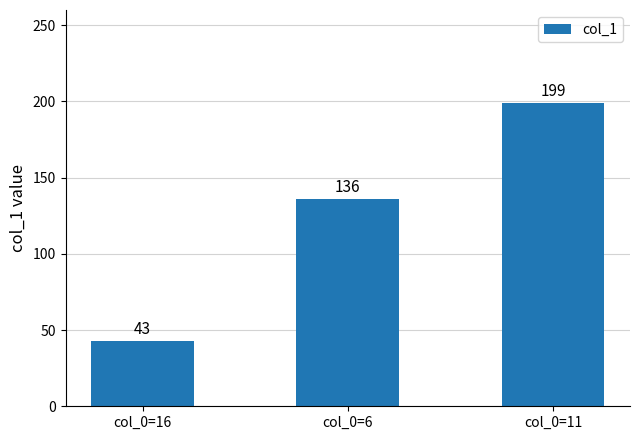

Reading right to left, list all the values displayed in this chart.

199	136	43